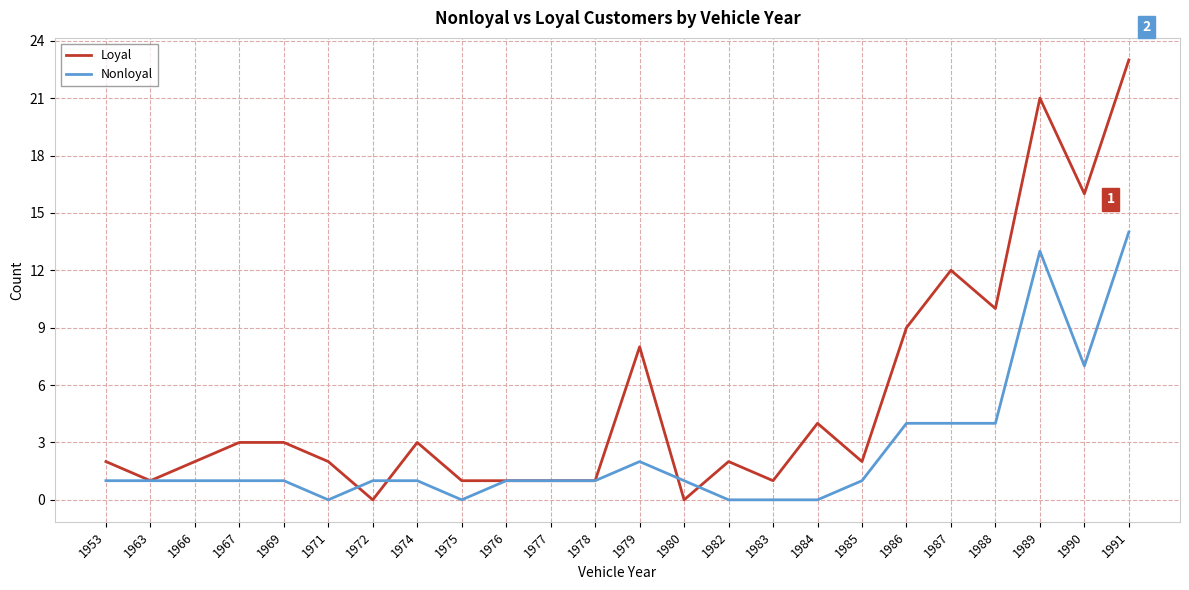

True or false: Loyal and Nonloyal cross at least once.

True